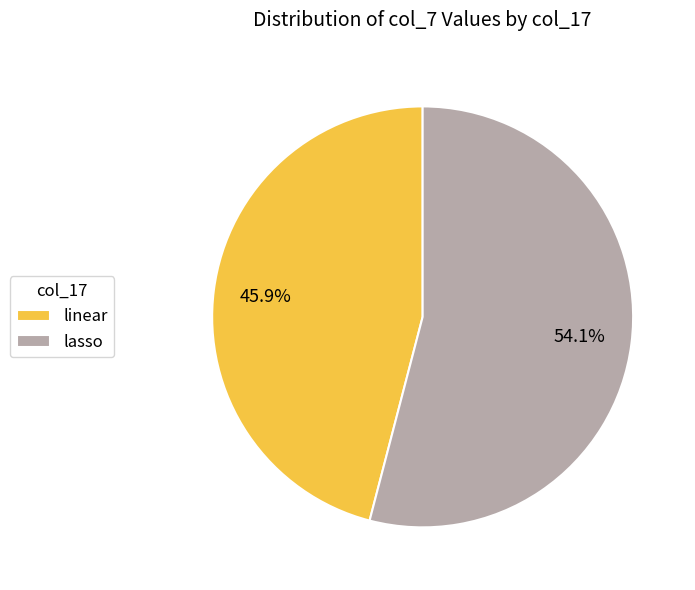

What is the ratio of the value at lasso to the value at linear?

1.2